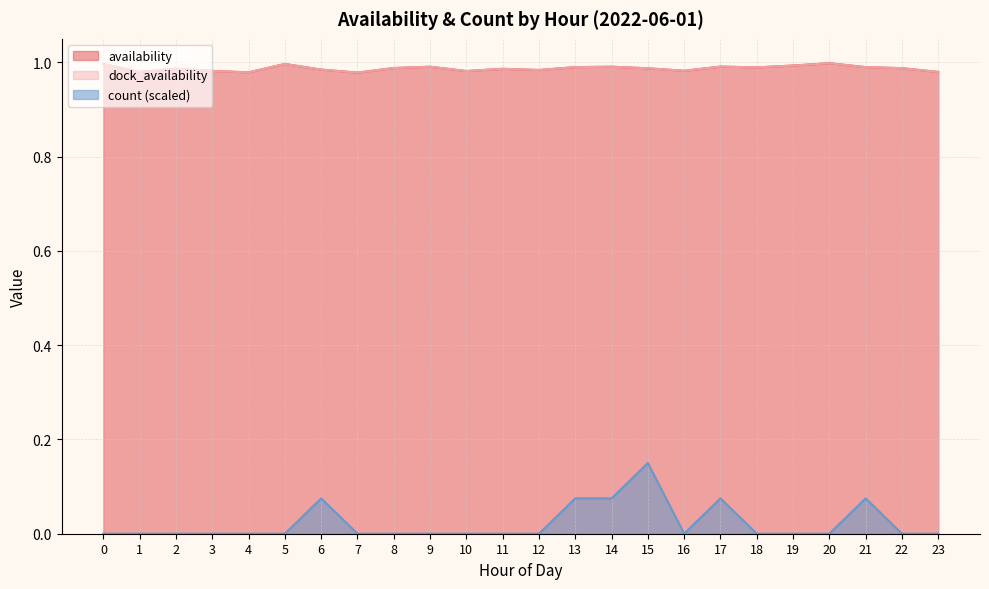

What is the total value across all series at 17?

2.1